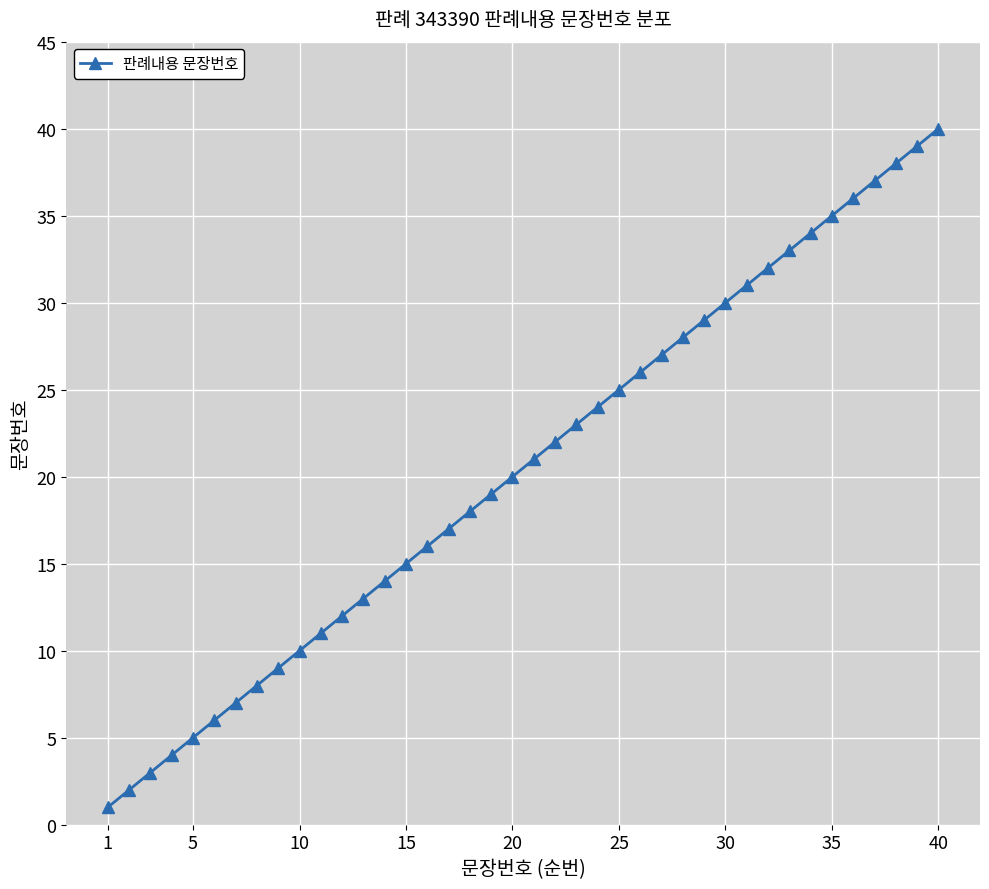

True or false: the data has more than 2 interior local peaks.

False